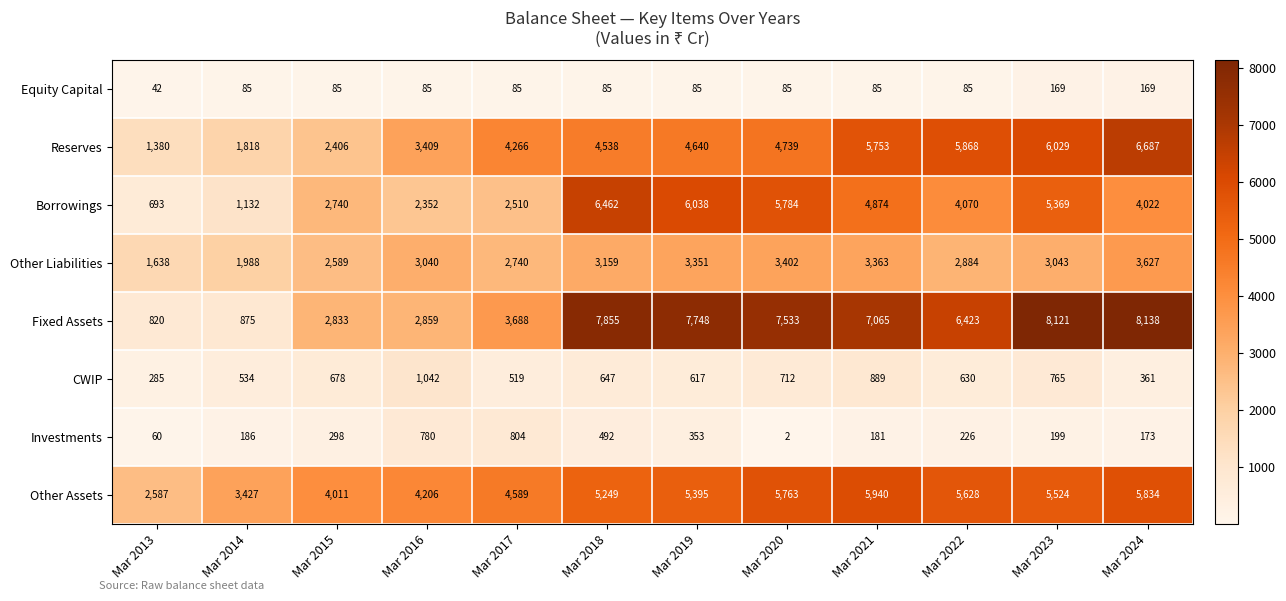

What is the total value across all series at Mar 2023?

29219